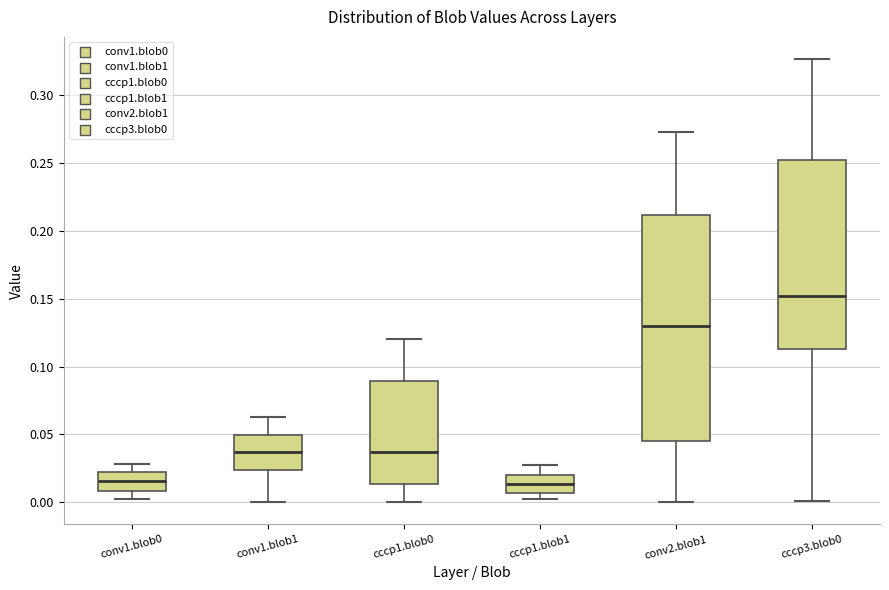

Comparing the boxes themselves (not the whiskers), which one is the tallest?

conv2.blob1